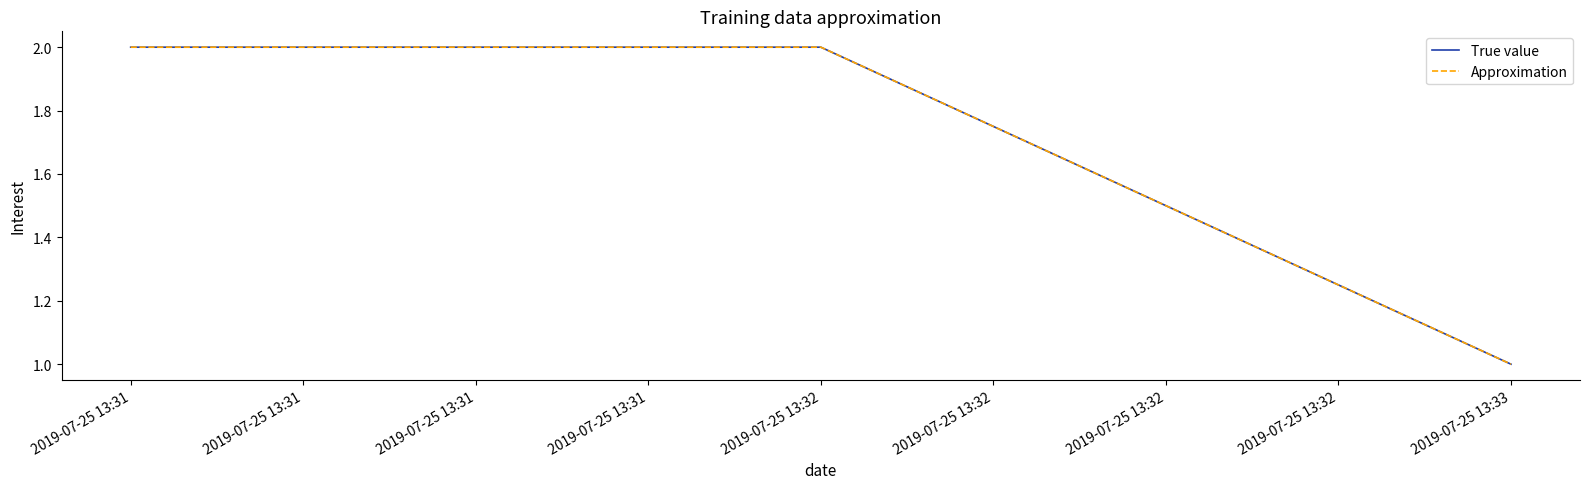

The True value series shows 2 at 2019-07-25 13:31. True or false?

True